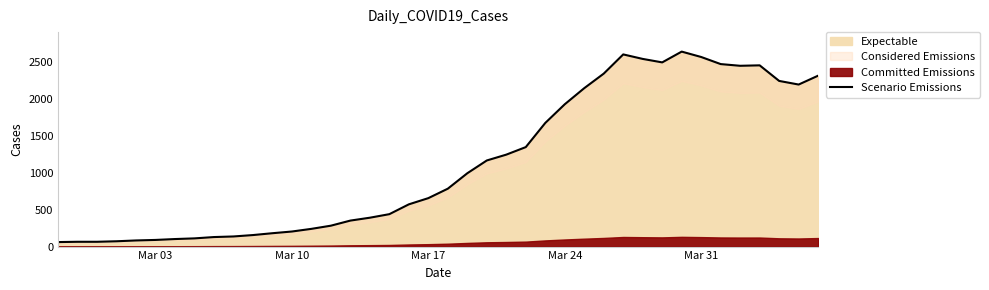

What is the average value?

1124